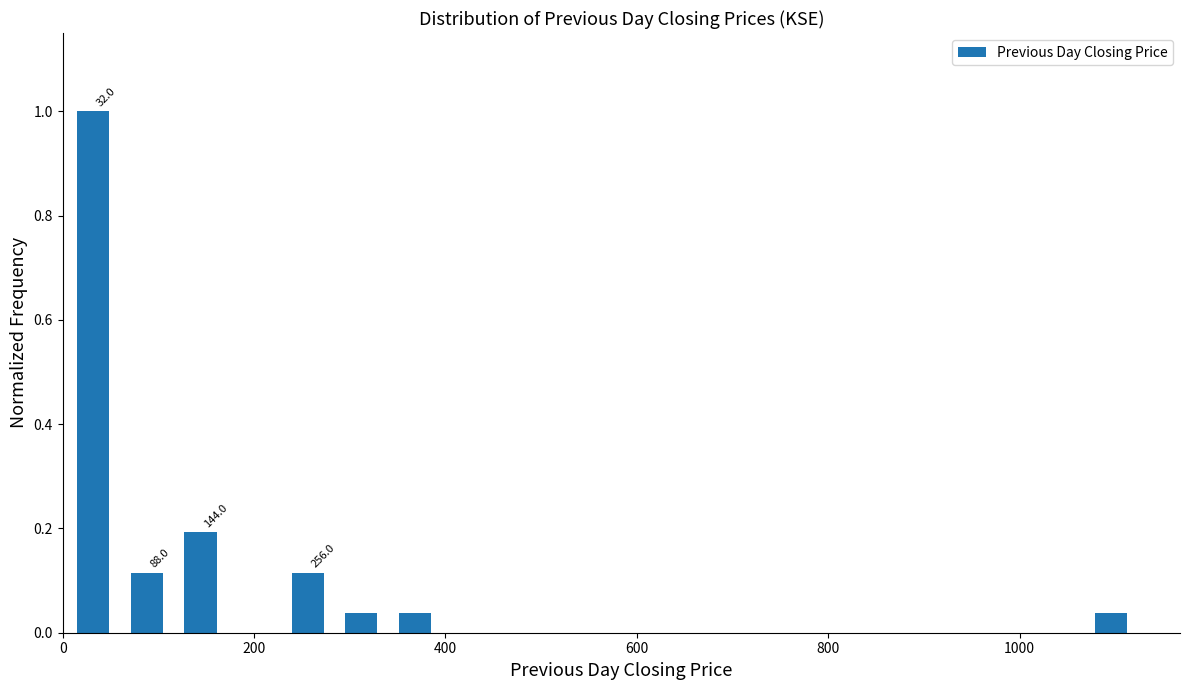

Around what value on the x-axis is the tallest bar? Give the approximate position of its centre, as read against the axis.

40